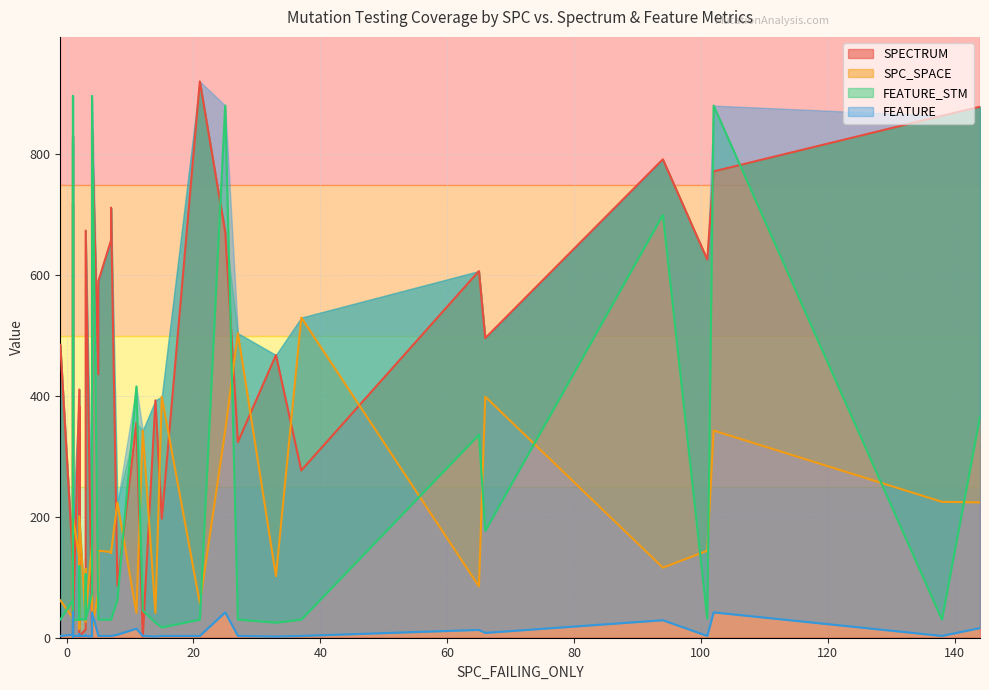

At which category does FEATURE reach its first local valley?

6